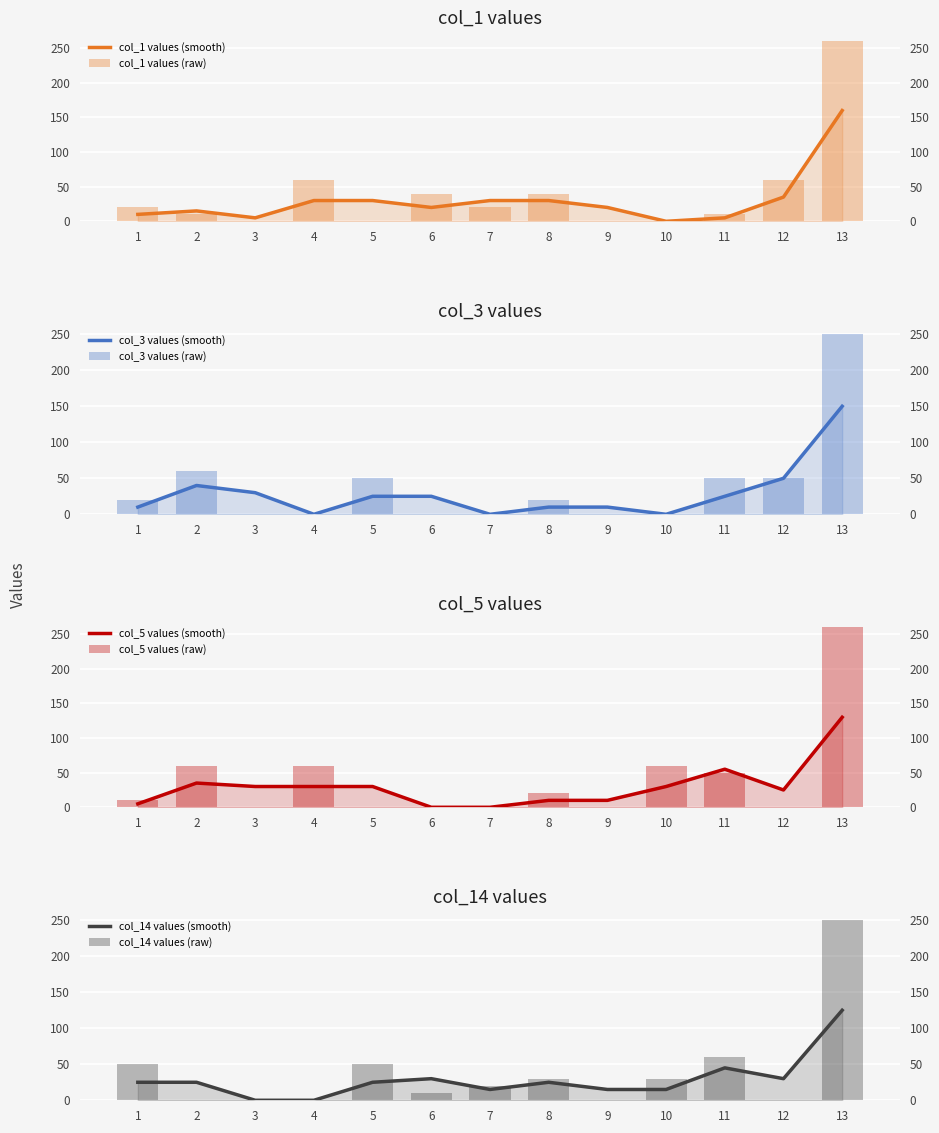

How many positive values does the col_3 series have?

7